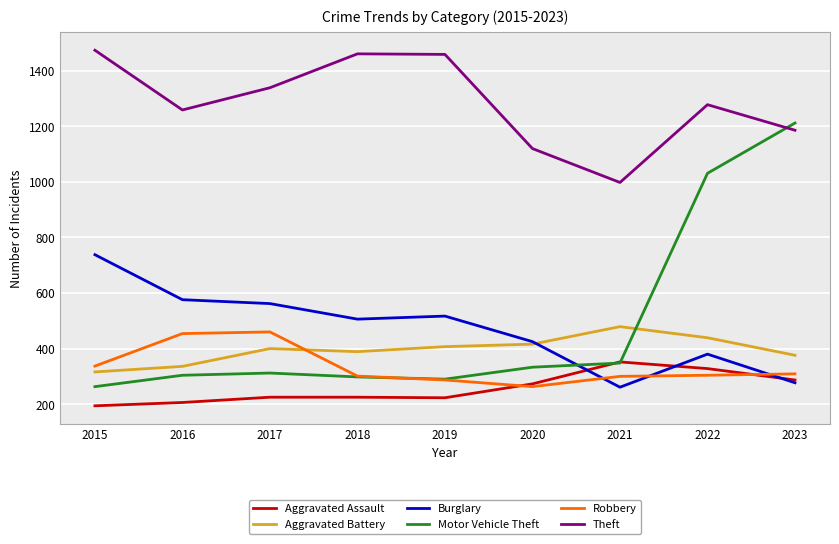

Which series has the largest range (max minus min)?

Motor Vehicle Theft